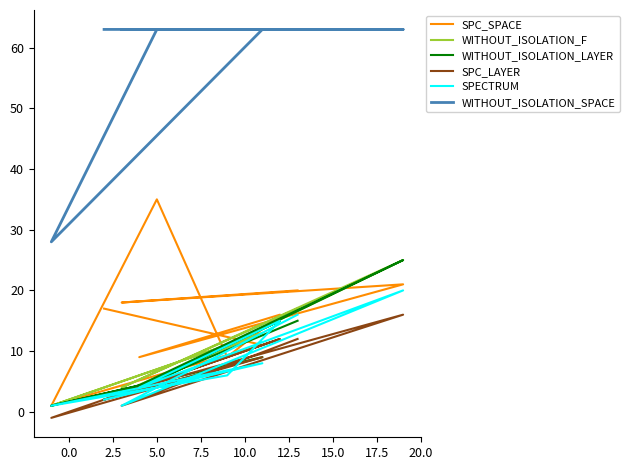

What is the maximum value for SPC_LAYER?

16